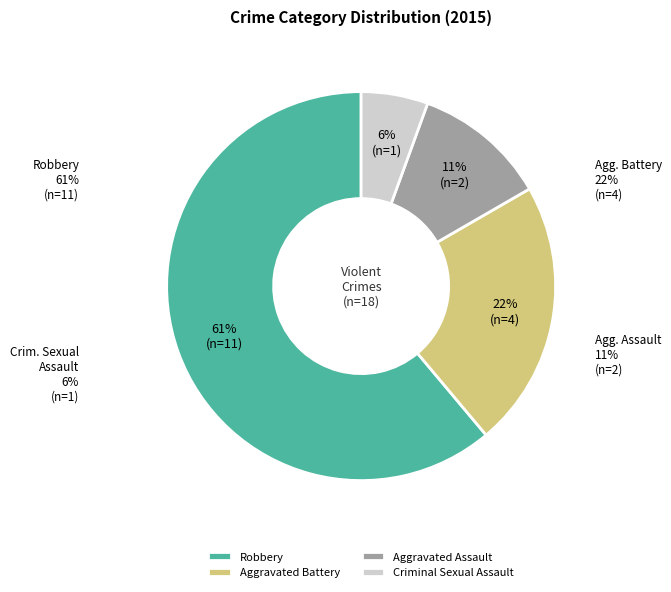

Approximately how many times larger is the value at Aggravated Assault compared to Criminal Sexual Assault?

2.0